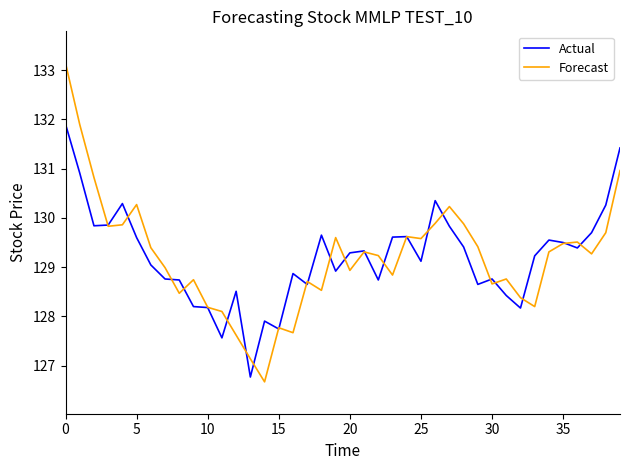

What is the greatest value displayed?

133.1